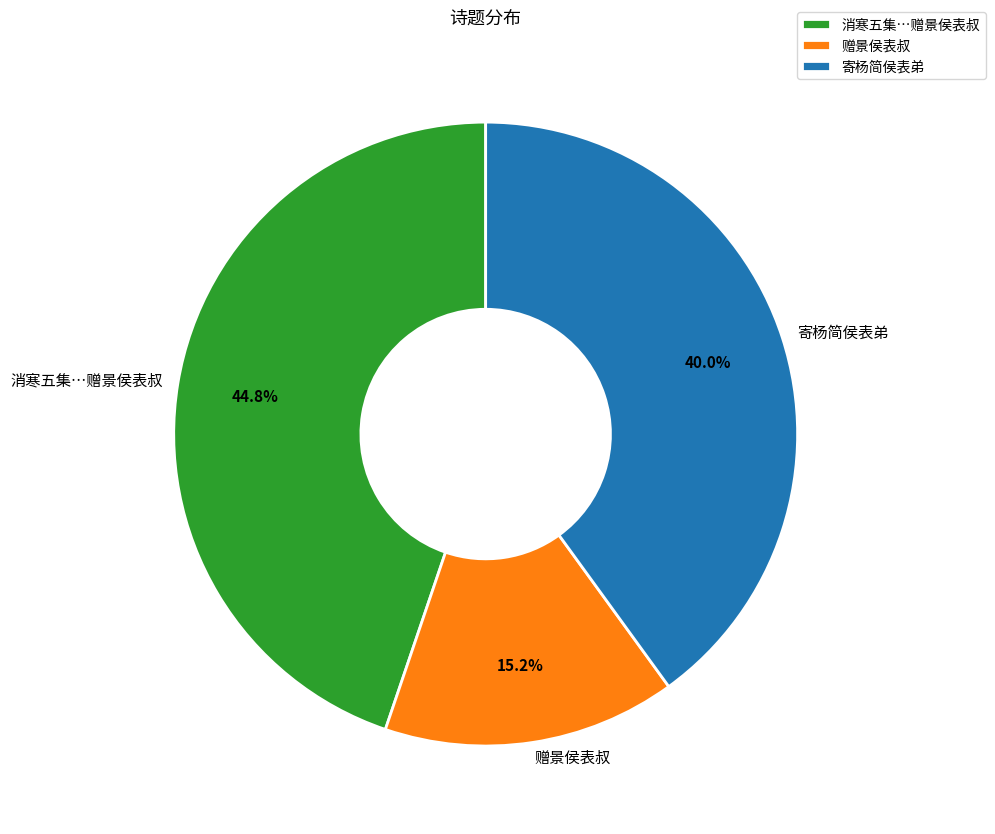

Count the number of slices in the pie.

3